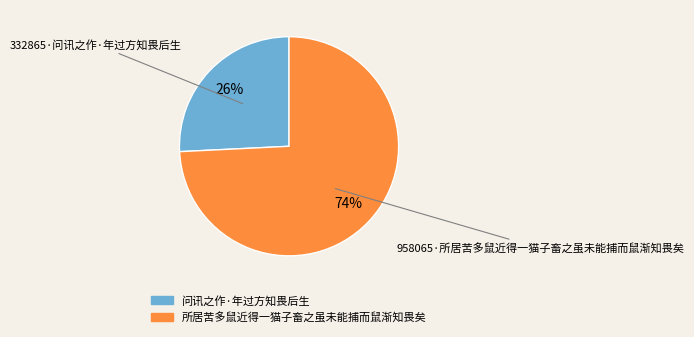

How many slices are in this pie chart?

2